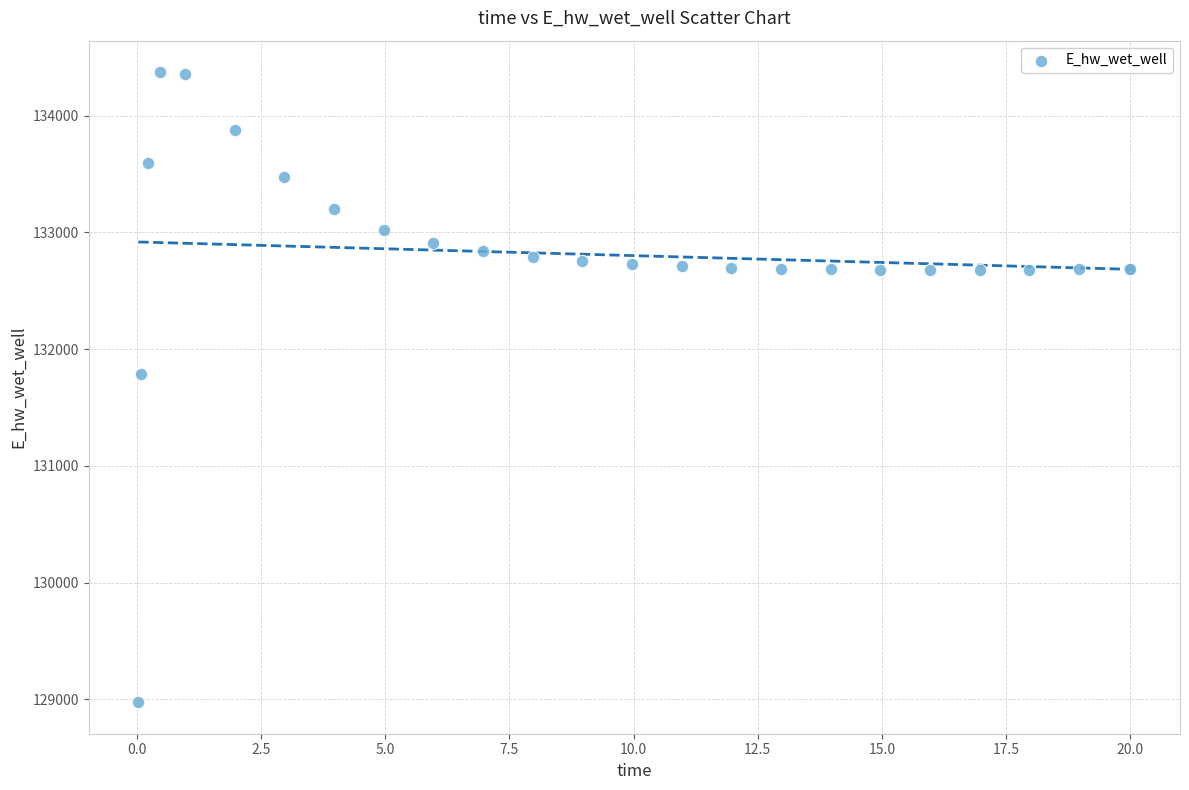

What Y value in the scatter plot is closest to 131674?

131791.1